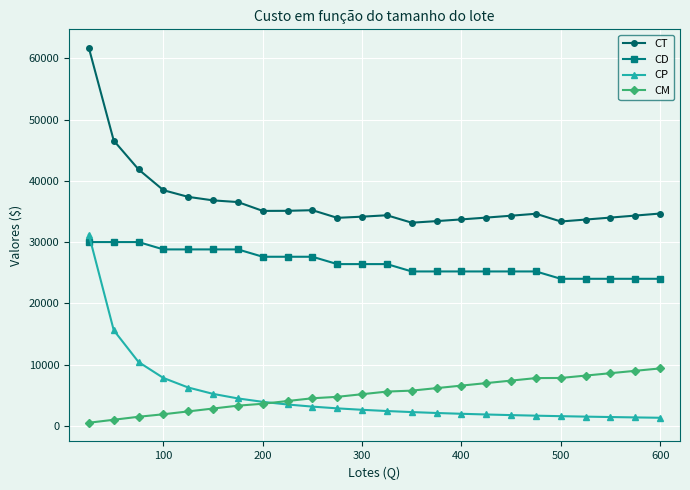

What is the maximum value shown in the chart?

61687.5